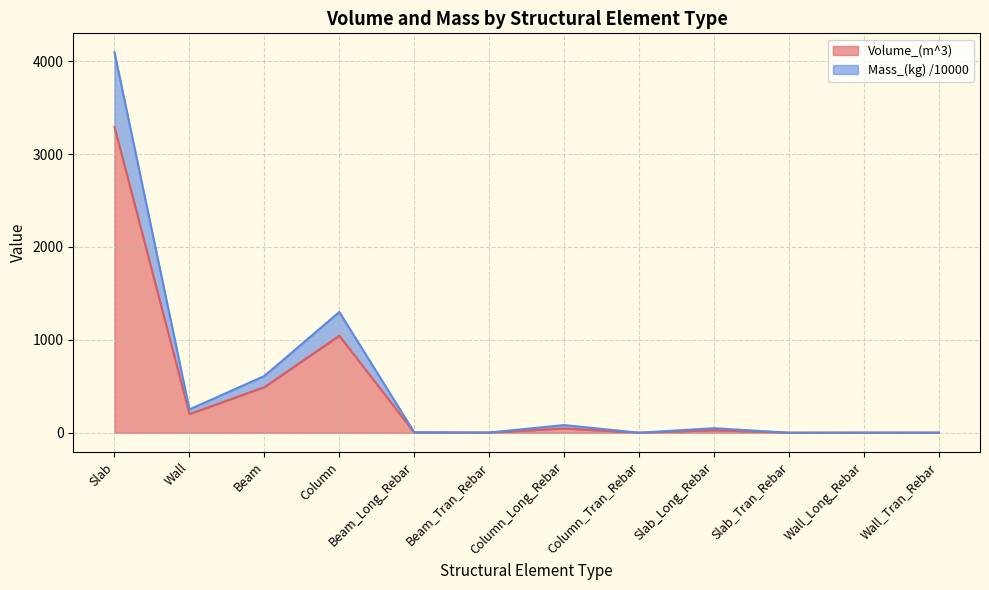

What is the maximum value shown in the chart?

4095.0